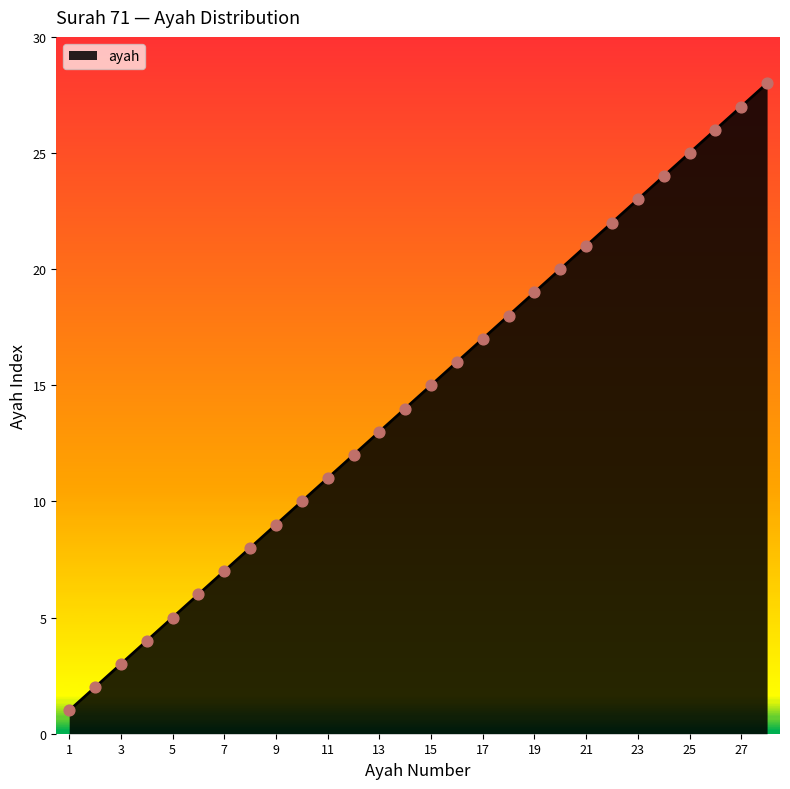

Is this an area chart (filled region under the line)?

Yes